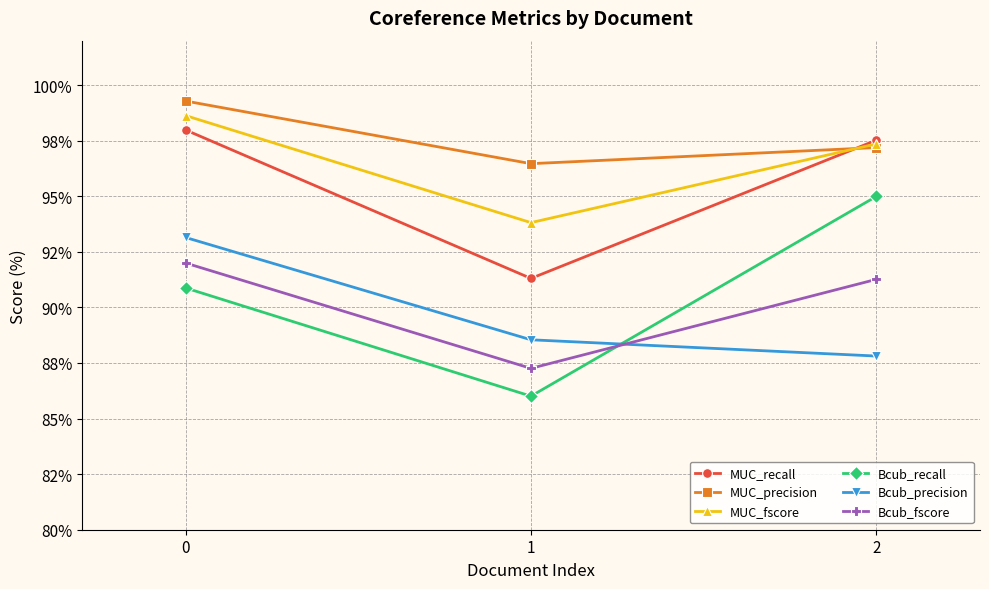

What are all the series names shown in the legend?

MUC_recall, MUC_precision, MUC_fscore, Bcub_recall, Bcub_precision, Bcub_fscore